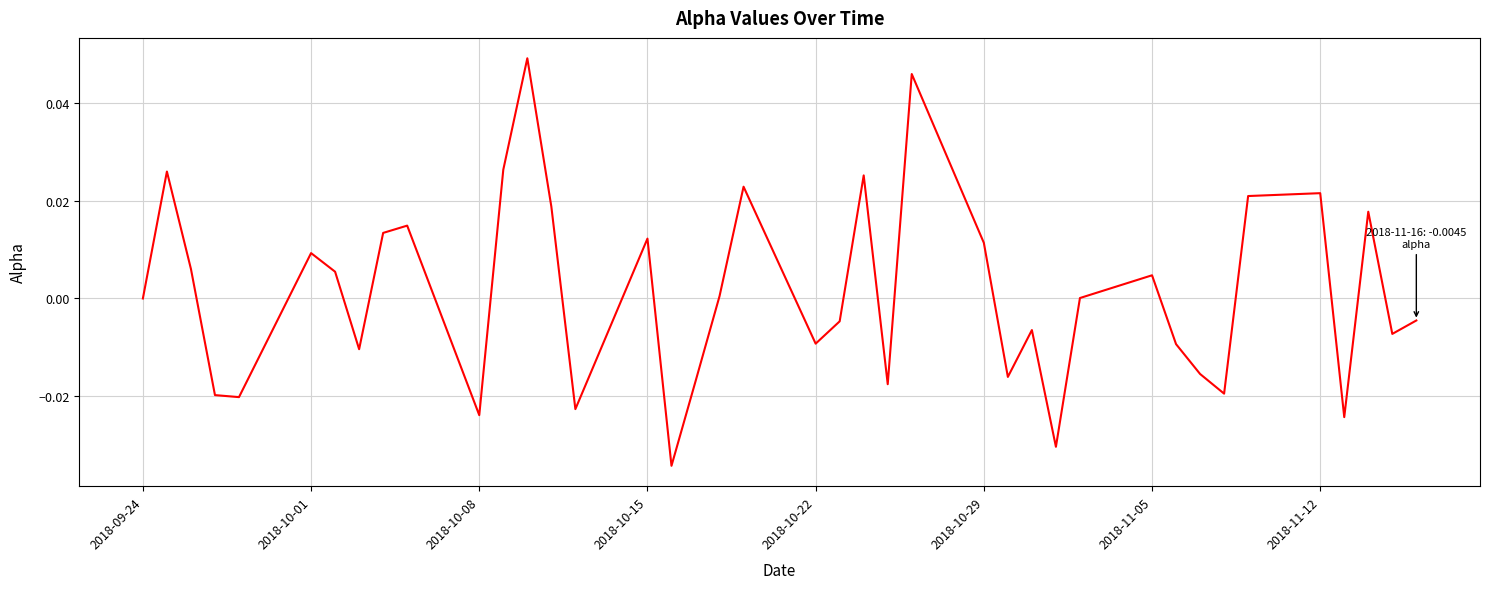

Between 2018-10-08 and 2018-10-01, which is larger?

2018-10-01